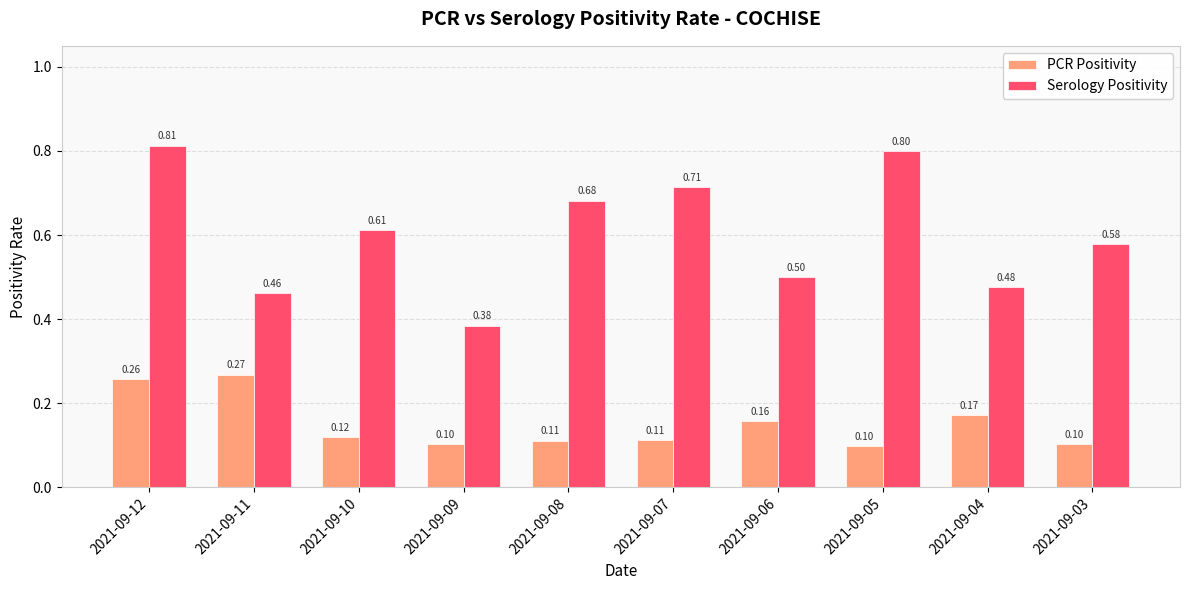

List the series in order of their overall mean, lowest first.

PCR Positivity, Serology Positivity